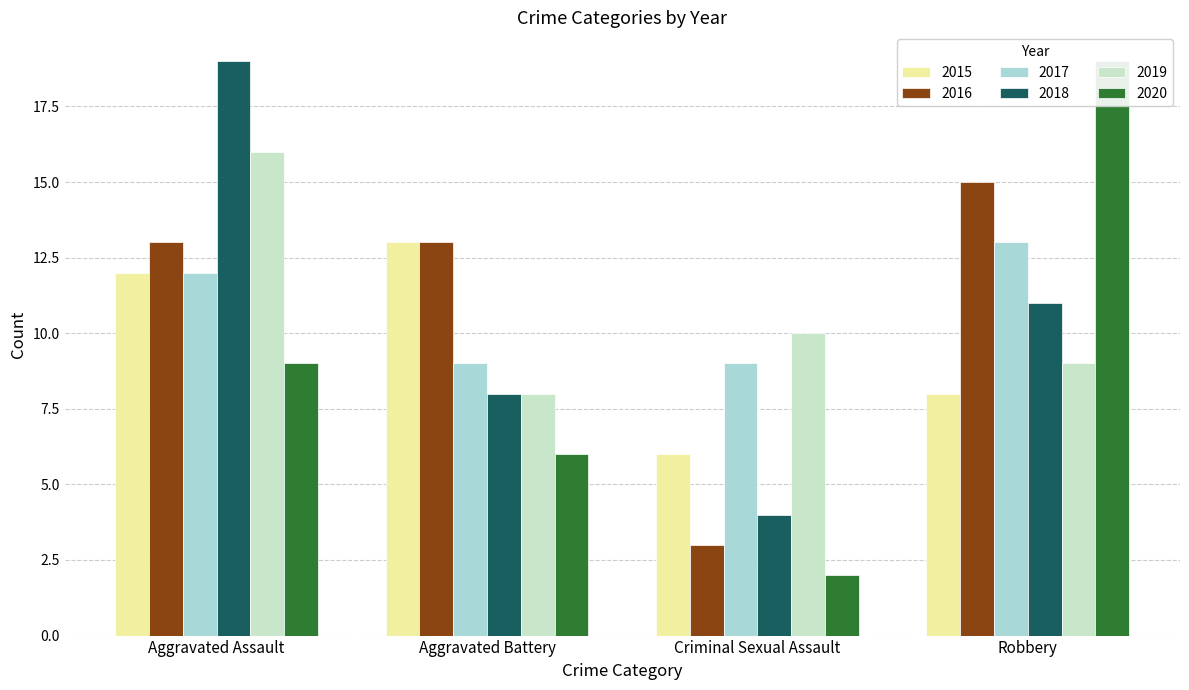

At which label is 2018 closest to 11?

Robbery